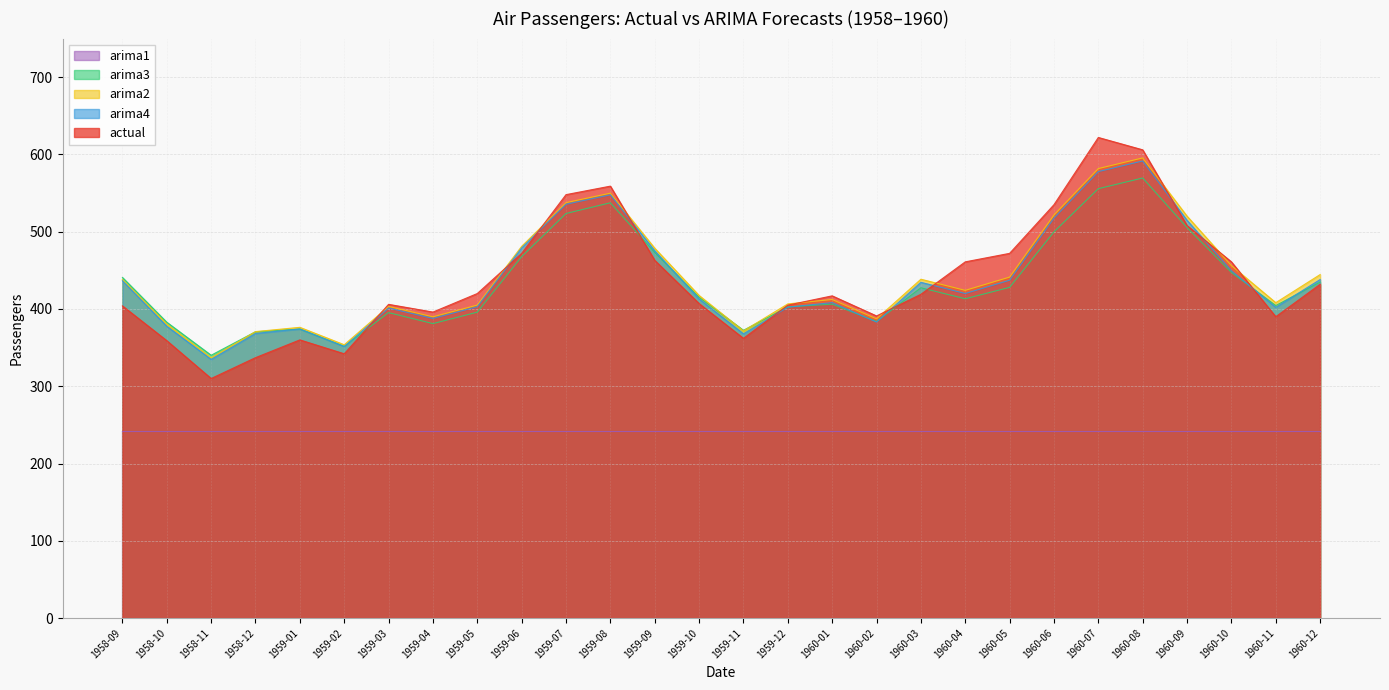

What position from the left is 1959-06?

10